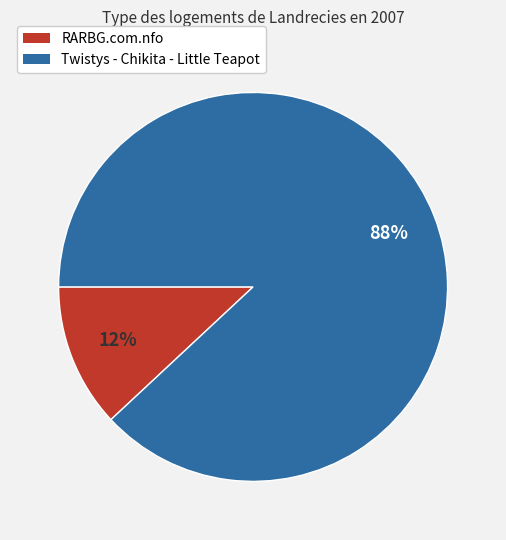

To the nearest percent, what is the difference between the Twistys - Chikita - Little Teapot and RARBG.com.nfo slice percentages?

76%